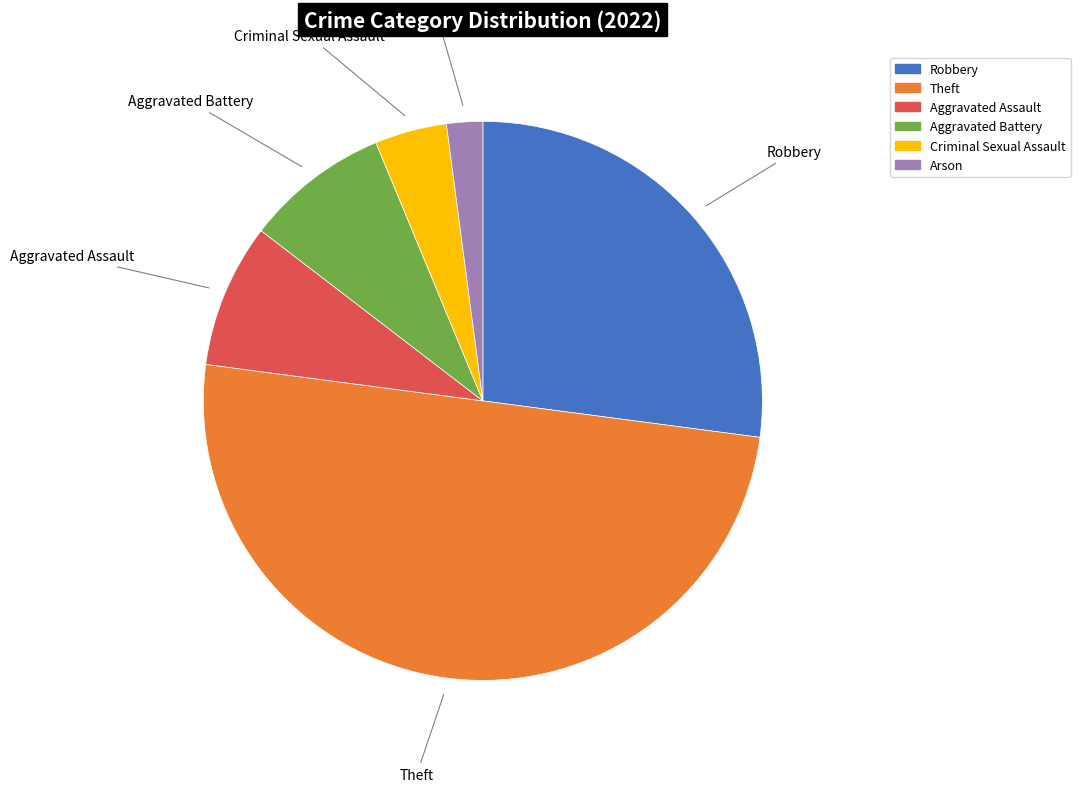

What is the smallest slice in the pie chart?

Arson